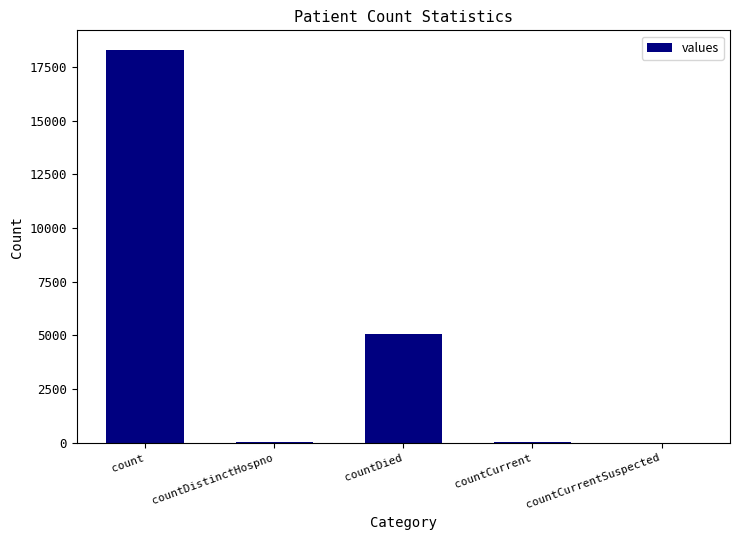

Which has a higher value, countDied or count?

count